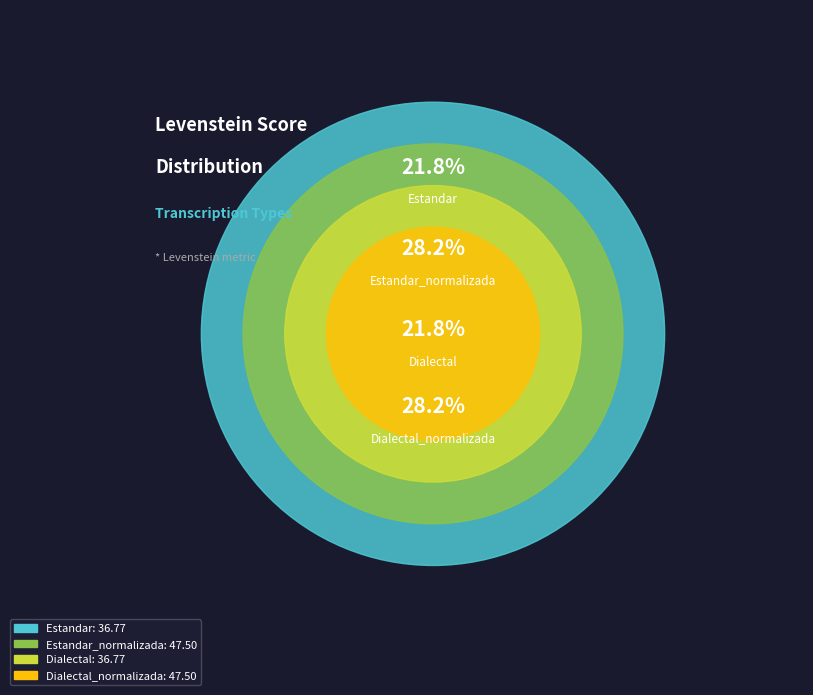

Which category has the biggest portion of the pie?

Estandar_normalizada